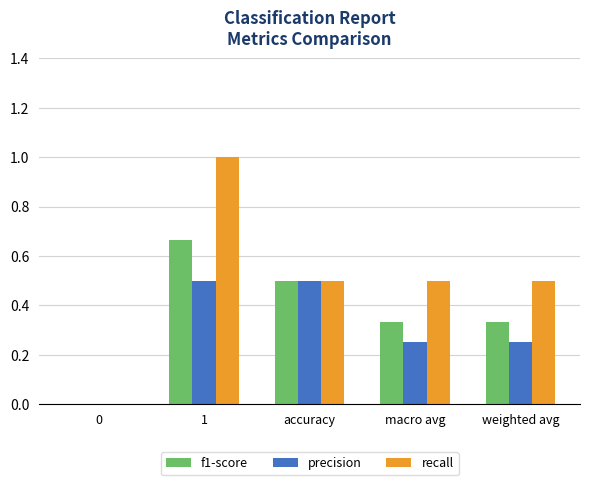

How many groups of bars are there?

5